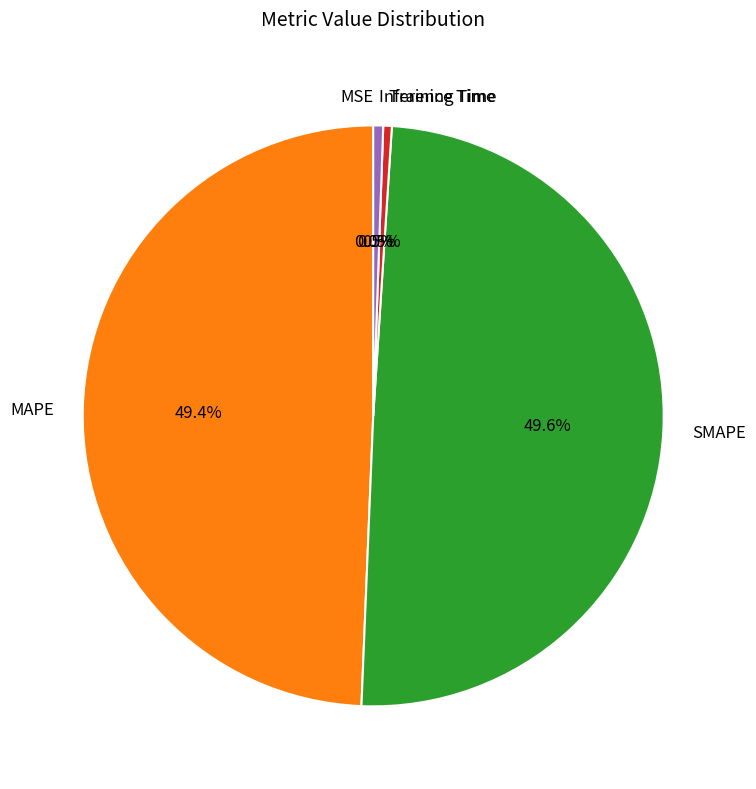

Does SMAPE account for over 50% of the chart?

No